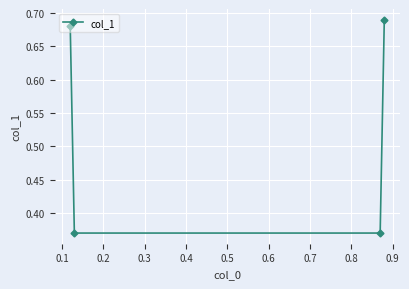

True or false: there are more than 0 points higher than both neighbors.

False